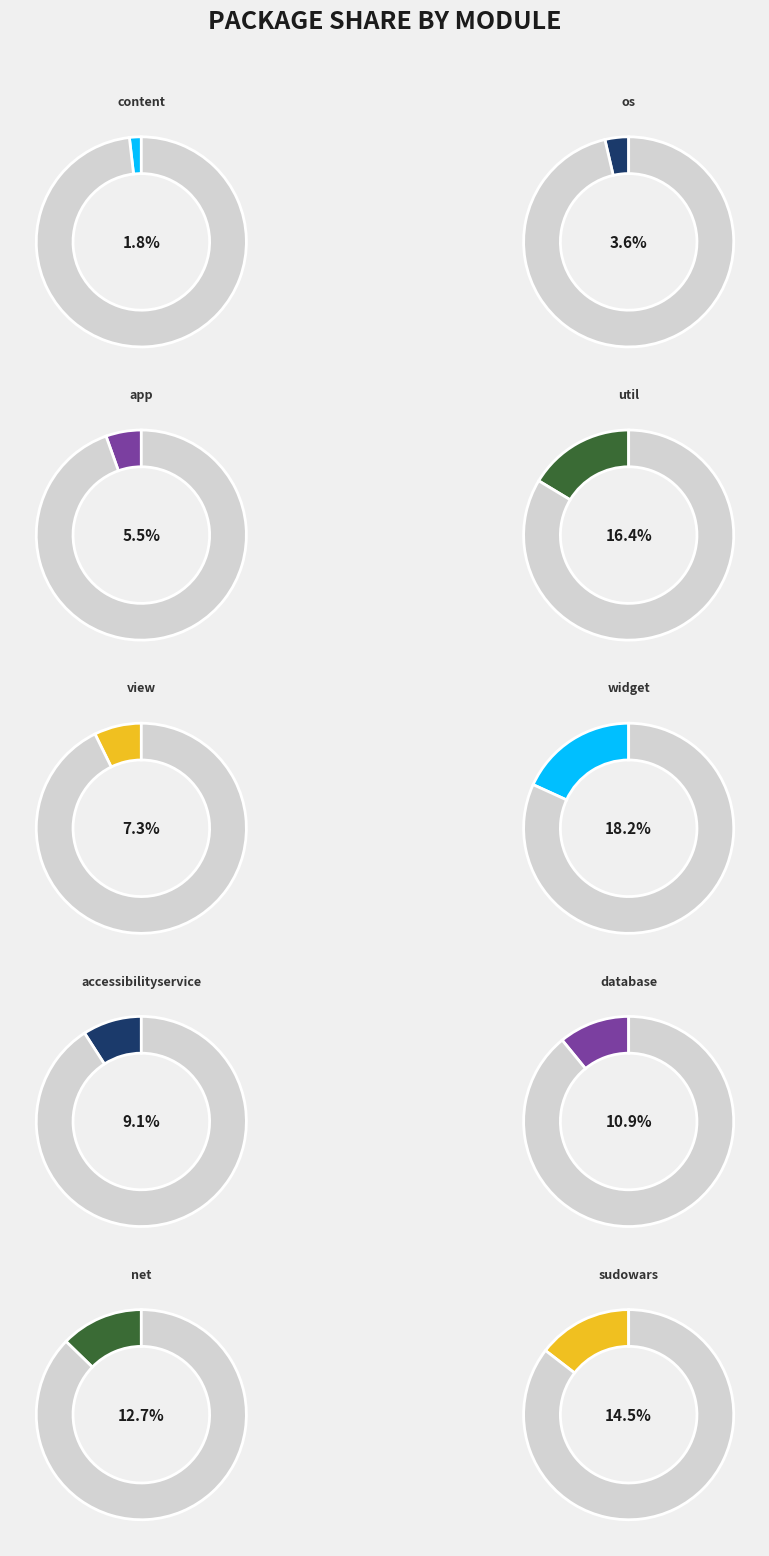

Is the sum of org/sudowars and android/support/v4/util greater than half?

No